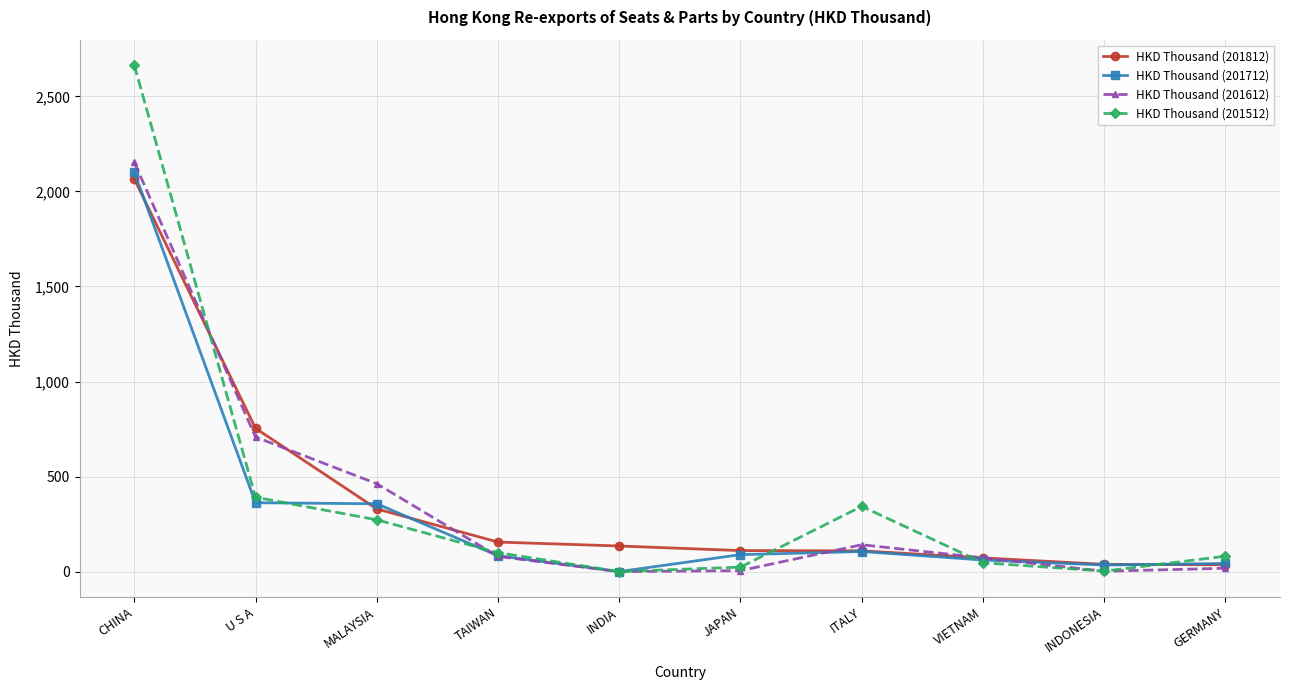

What is the sum of all HKD Thousand (201812) values?

3807.1